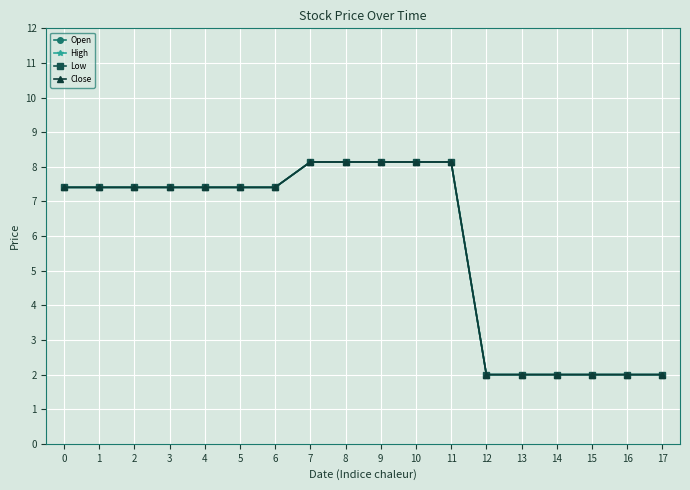

What is the lowest value of the Open series?

2.0